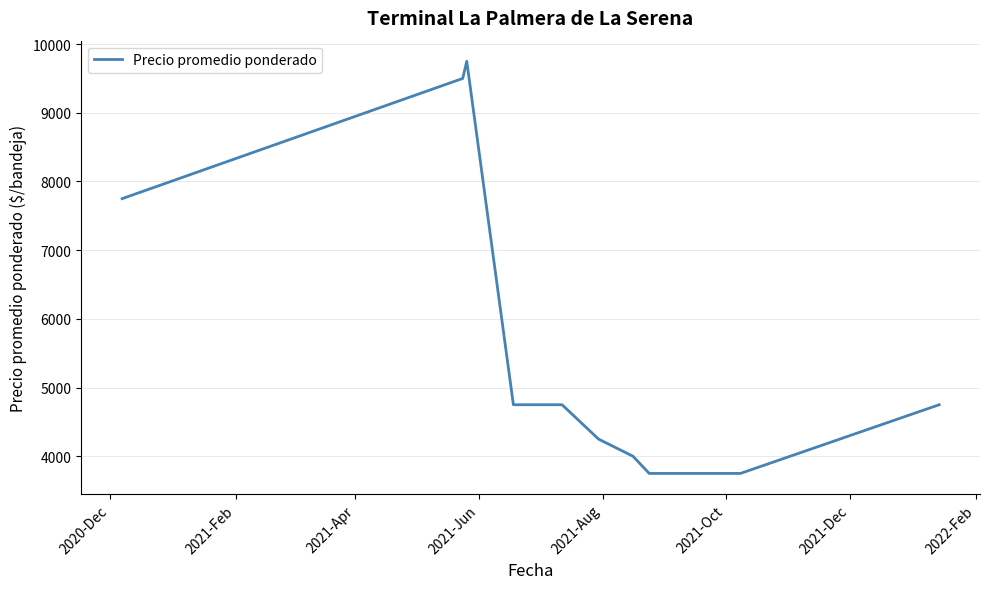

What is the minimum value shown in the chart?

3750